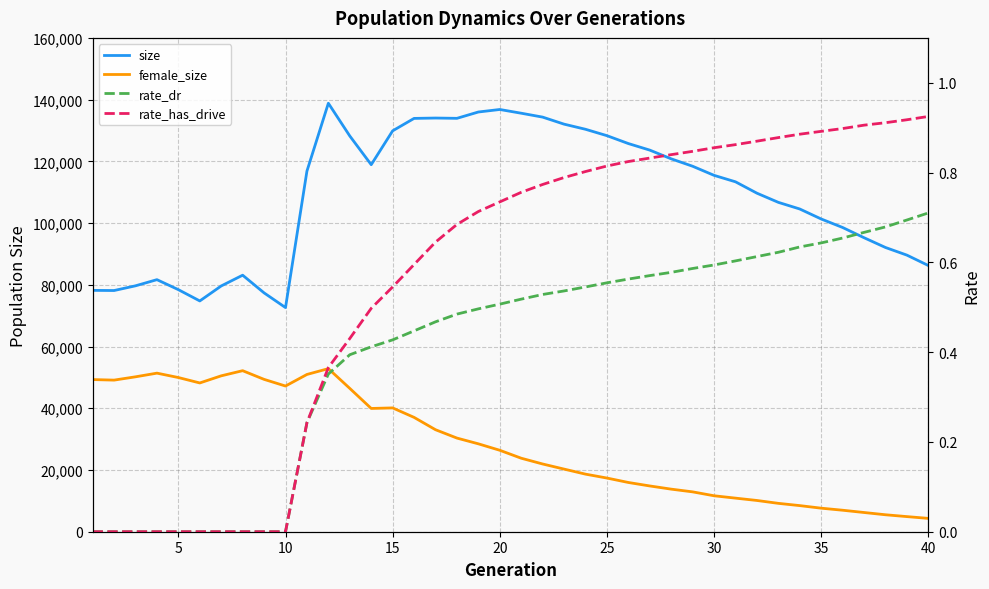

What is the maximum value for female_size?

52838.0